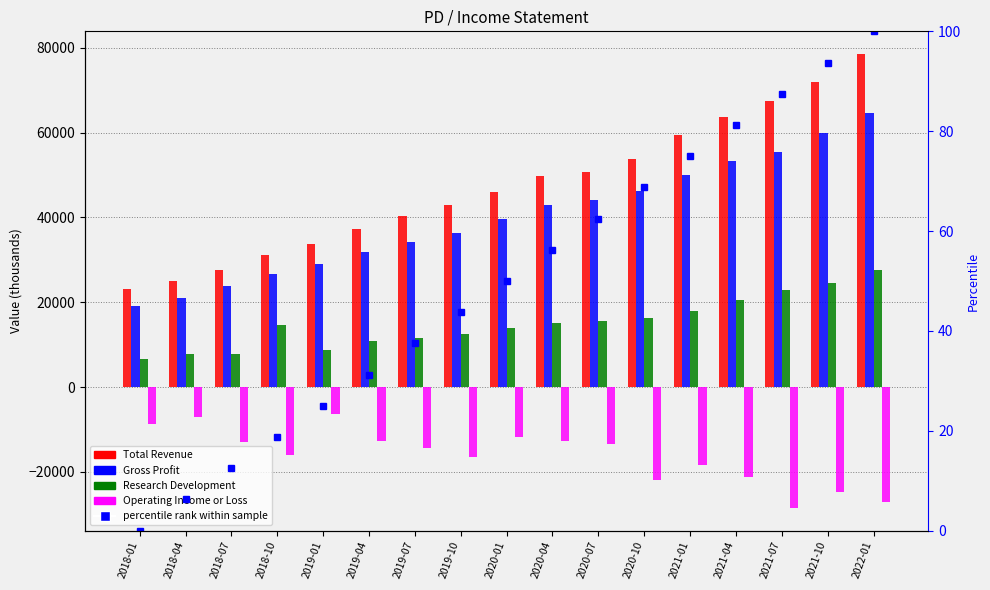

Reading left to right, transcribe all the data shown in this chart.

Total Revenue: 2018-01=23000	2018-04=25000	2018-07=27700	2018-10=31200	2019-01=33800	2019-04=37300	2019-07=40400	2019-10=42800	2020-01=45900	2020-04=49800	2020-07=50700	2020-10=53800	2021-01=59300	2021-04=63600	2021-07=67500	2021-10=71800	2022-01=78500
Gross Profit: 2018-01=19000	2018-04=21100	2018-07=23800	2018-10=26600	2019-01=28900	2019-04=31800	2019-07=34300	2019-10=36200	2020-01=39500	2020-04=42800	2020-07=44100	2020-10=46100	2021-01=49900	2021-04=53200	2021-07=55500	2021-10=59800	2022-01=64600
Research Development: 2018-01=6700	2018-04=7700	2018-07=7800	2018-10=14600	2019-01=8800	2019-04=10900	2019-07=11600	2019-10=12600	2020-01=13900	2020-04=15000	2020-07=15500	2020-10=16200	2021-01=17900	2021-04=20600	2021-07=22900	2021-10=24600	2022-01=27600
Operating Income or Loss: 2018-01=-8700	2018-04=-7000	2018-07=-13000	2018-10=-16000	2019-01=-6400	2019-04=-12700	2019-07=-14300	2019-10=-16600	2020-01=-11800	2020-04=-12600	2020-07=-13500	2020-10=-21800	2021-01=-18400	2021-04=-21200	2021-07=-28500	2021-10=-24800	2022-01=-27200